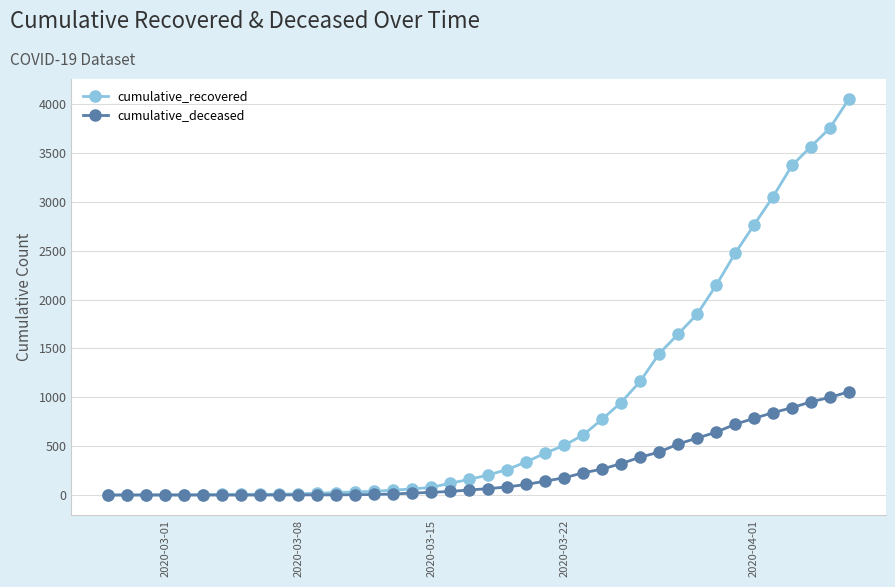

How many data points does each series have?

40